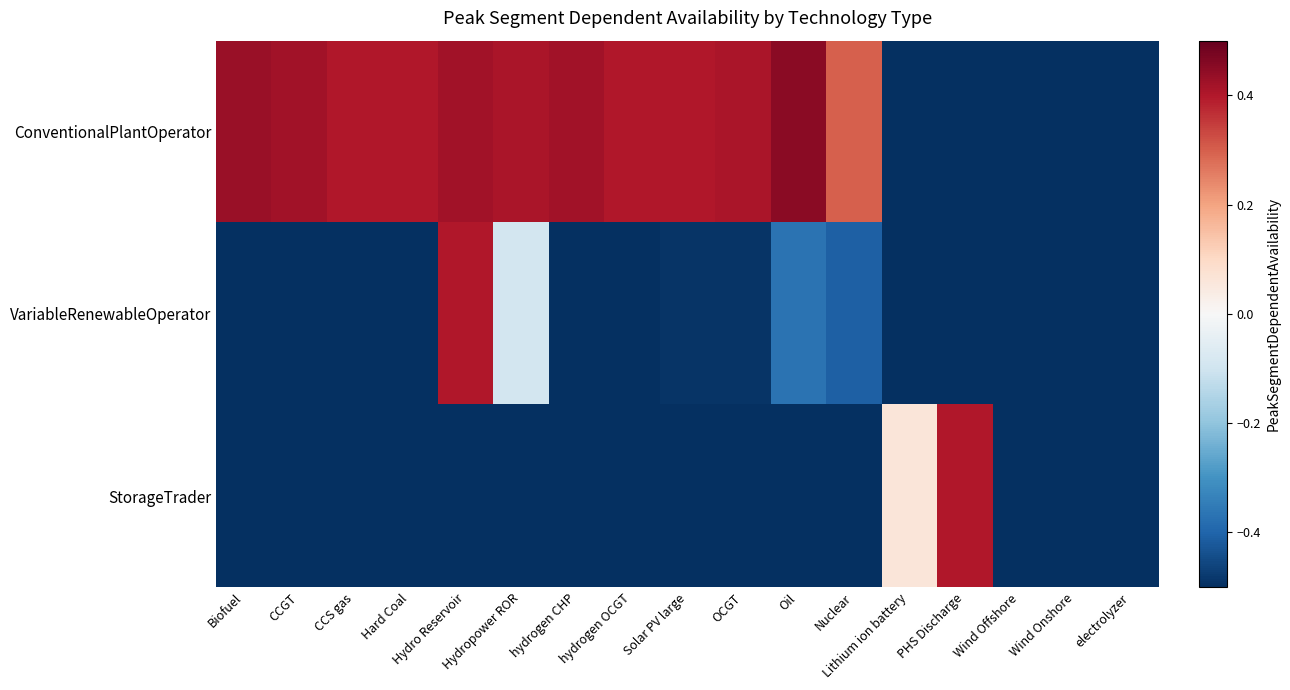

Reading left to right, transcribe all the data shown in this chart.

ConventionalPlantOperator: Biofuel=0.4	CCGT=0.4	CCS gas=0.4	Hard Coal=0.4	Hydro Reservoir=0.4	Hydropower ROR=0.4	hydrogen CHP=0.4	hydrogen OCGT=0.4	Solar PV large=0.4	OCGT=0.4	Oil=0.4	Nuclear=0.3	Lithium ion battery=-0.5	PHS Discharge=-0.5	Wind Offshore=-0.5	Wind Onshore=-0.5	electrolyzer=-0.5
VariableRenewableOperator: Biofuel=-0.5	CCGT=-0.5	CCS gas=-0.5	Hard Coal=-0.5	Hydro Reservoir=0.4	Hydropower ROR=-0.1	hydrogen CHP=-0.5	hydrogen OCGT=-0.5	Solar PV large=-0.5	OCGT=-0.5	Oil=-0.4	Nuclear=-0.4	Lithium ion battery=-0.5	PHS Discharge=-0.5	Wind Offshore=-0.5	Wind Onshore=-0.5	electrolyzer=-0.5
StorageTrader: Biofuel=-0.5	CCGT=-0.5	CCS gas=-0.5	Hard Coal=-0.5	Hydro Reservoir=-0.5	Hydropower ROR=-0.5	hydrogen CHP=-0.5	hydrogen OCGT=-0.5	Solar PV large=-0.5	OCGT=-0.5	Oil=-0.5	Nuclear=-0.5	Lithium ion battery=0.1	PHS Discharge=0.4	Wind Offshore=-0.5	Wind Onshore=-0.5	electrolyzer=-0.5